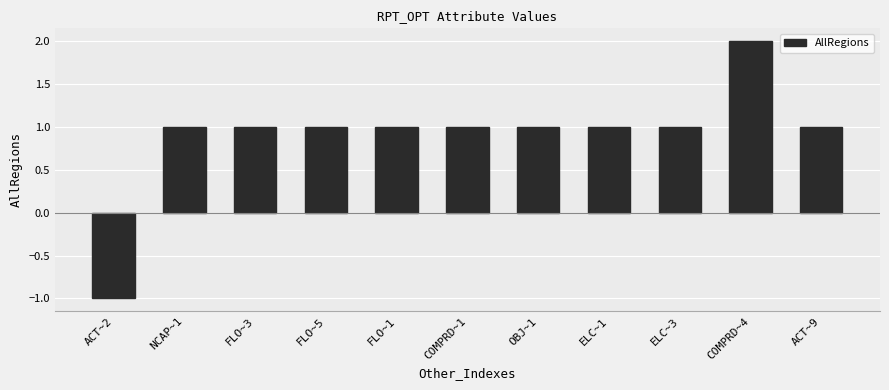

What is the label of the 11th bar from the right?

ACT~2